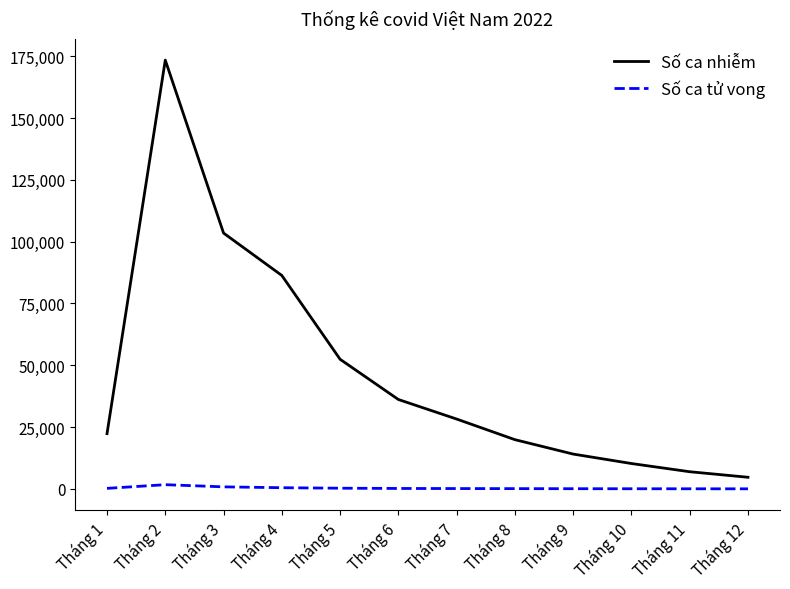

Does the chart display data point markers on the line(s)?

No